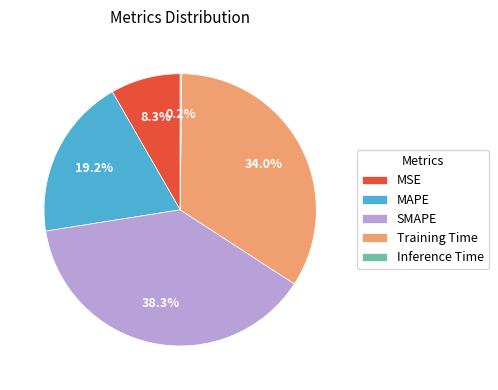

Is there any slice that represents more than half of the pie?

No